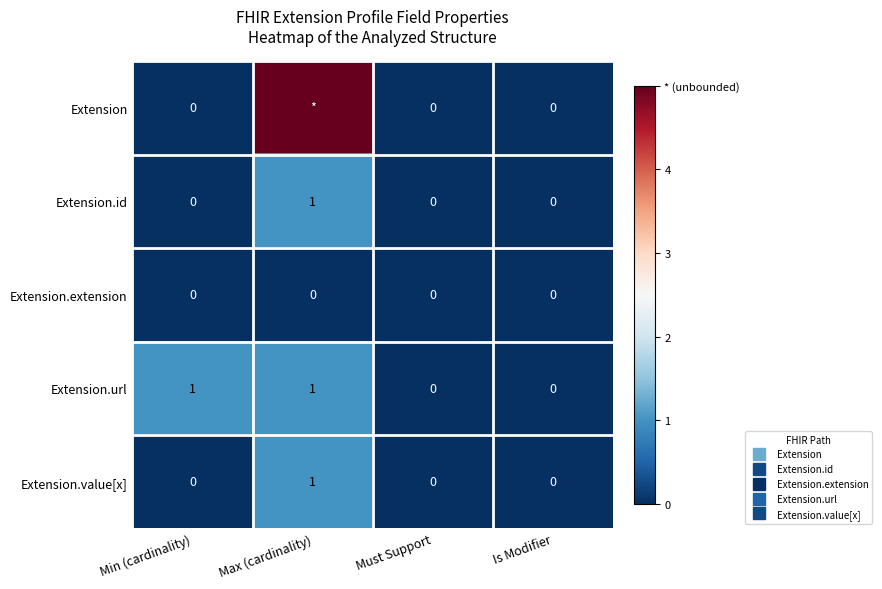

Rank the series at Must Support from lowest to highest value.

Extension, Extension.id, Extension.extension, Extension.url, Extension.value[x]